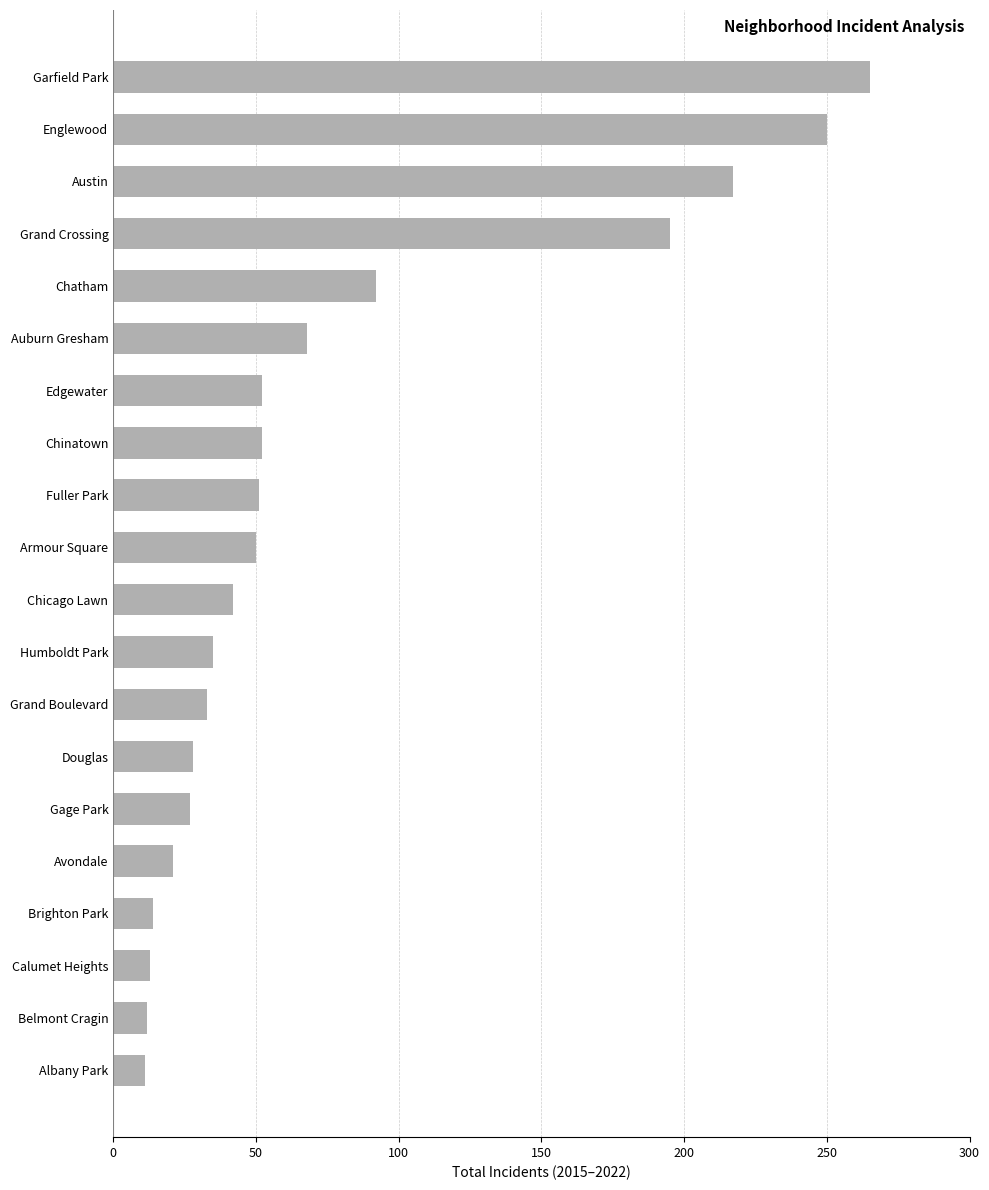

What is the label of the 8th bar from the bottom?

Grand Boulevard